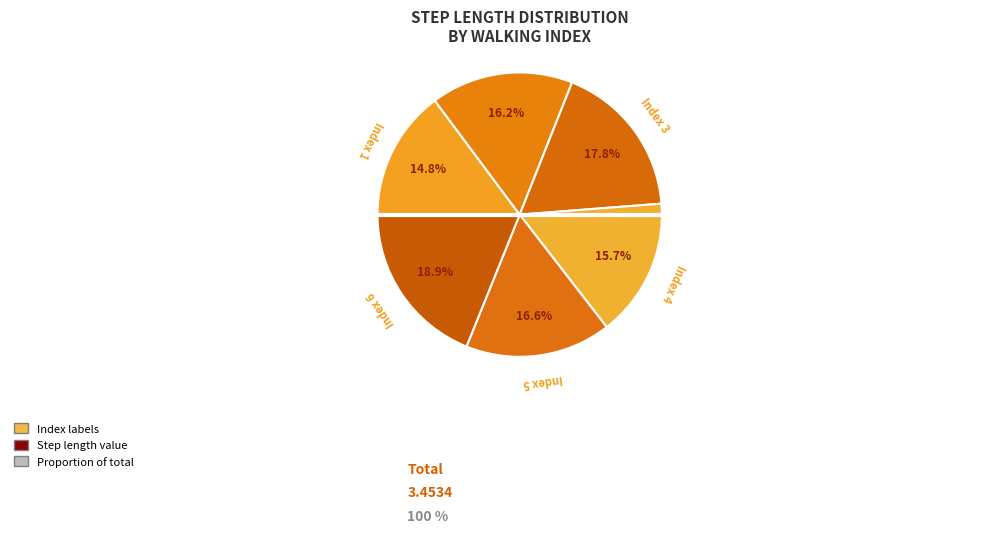

Rank the categories by value from lowest to highest.

1, 4, 2, 5, 3, 6